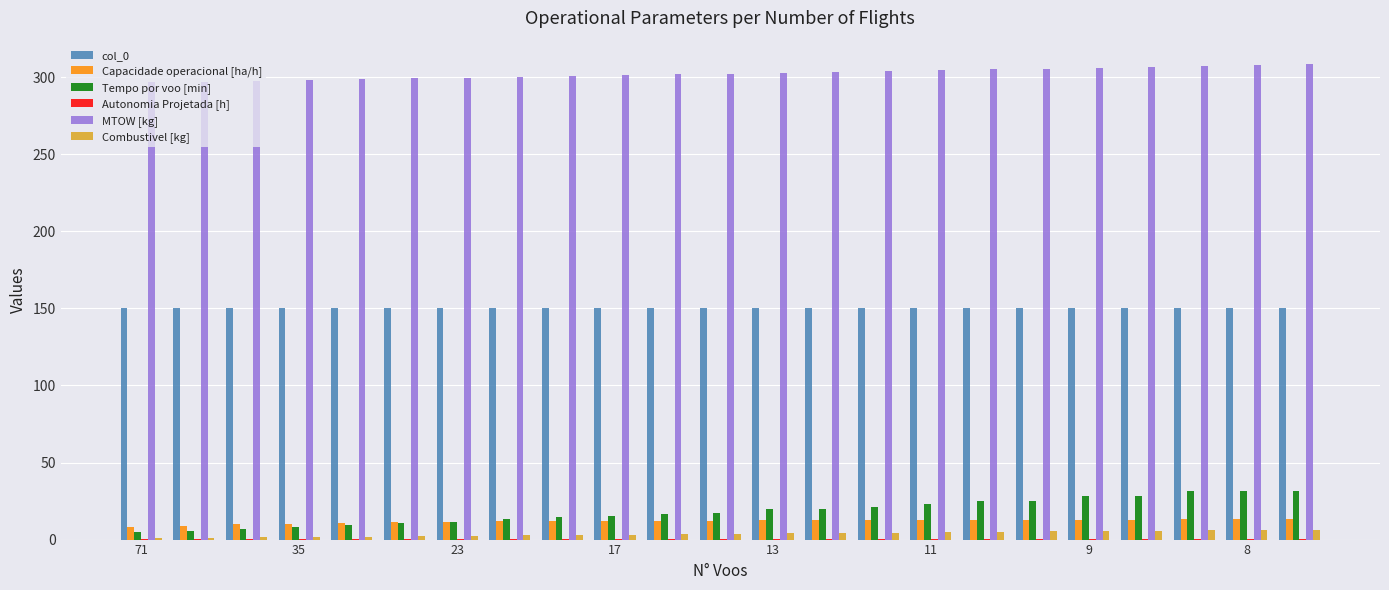

What is the greatest value displayed?

308.3